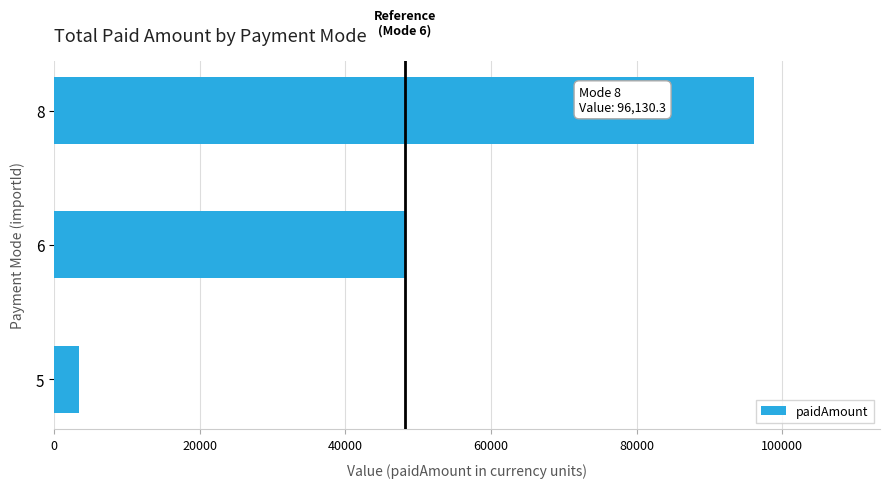

Between 8 and 6, which is larger?

8